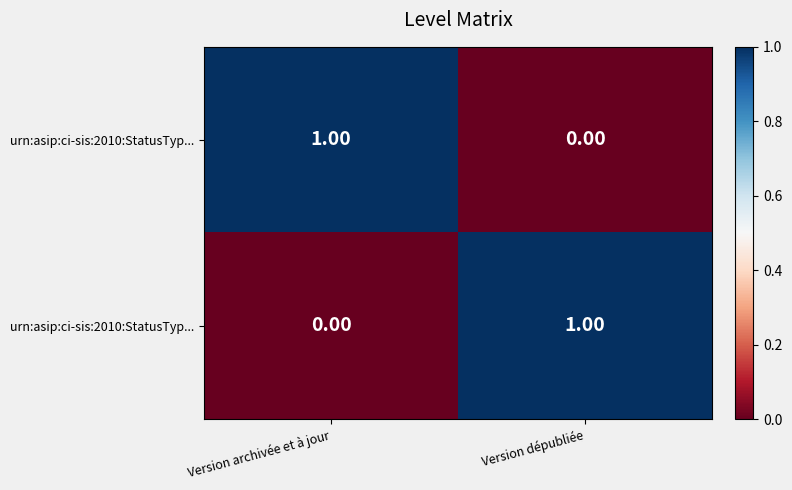

At how many categories does at least one series exceed 0?

2